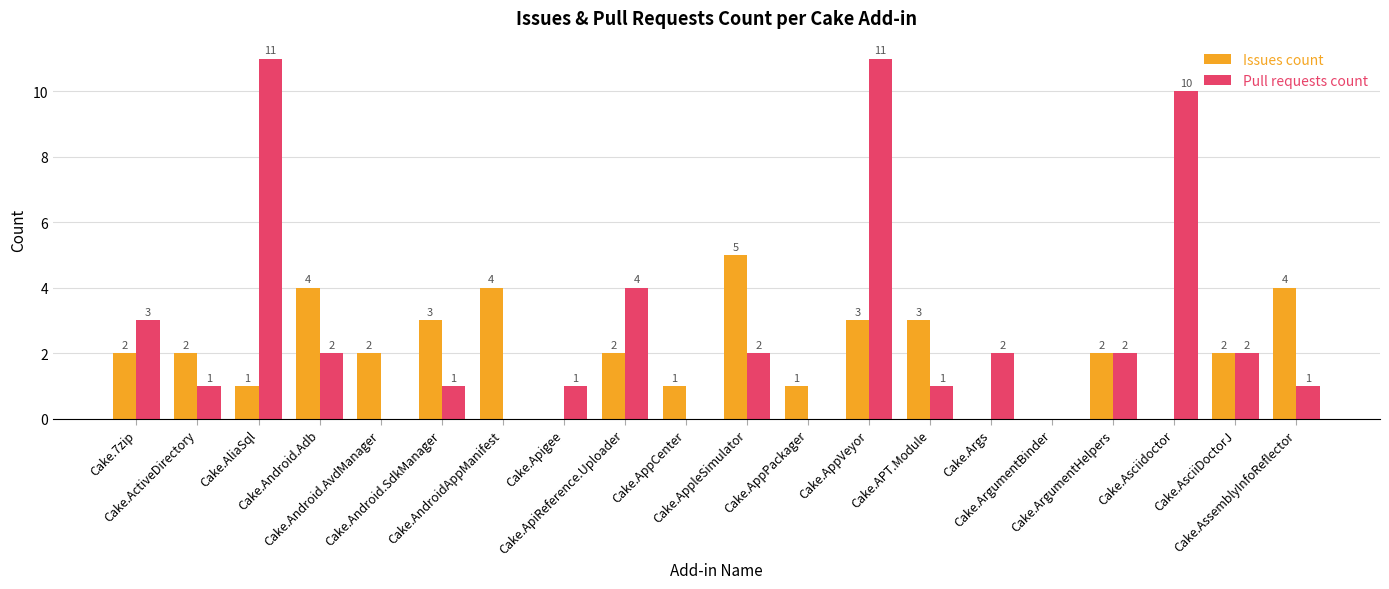

What is the highest value of the Pull requests count series?

11